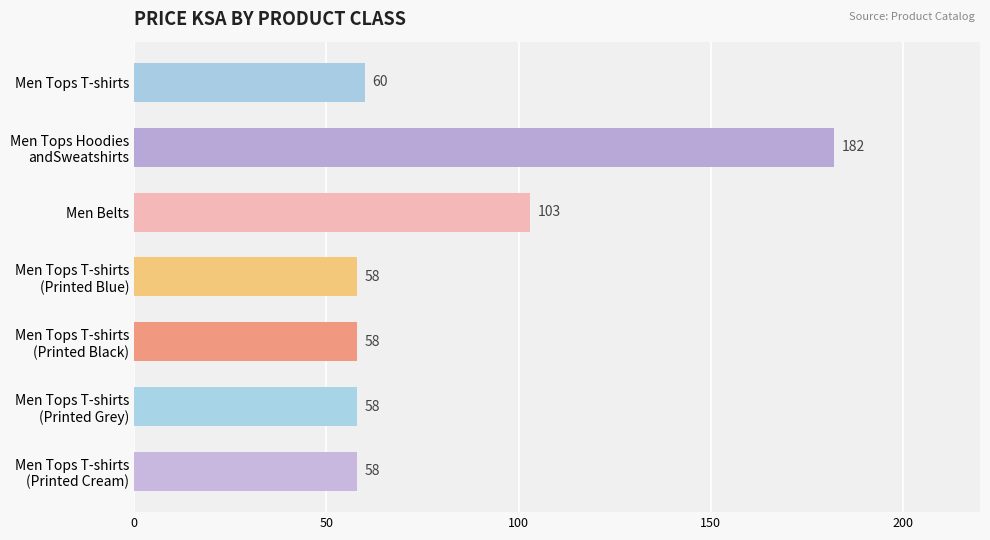

What is the value of the 2nd bar from the top?

182